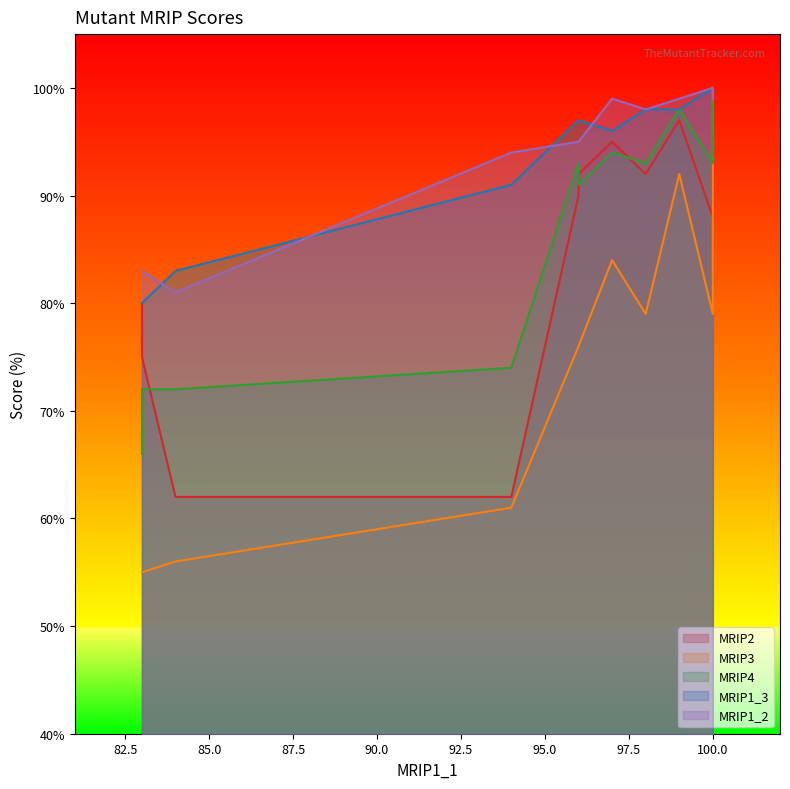

What is the difference between the maximum and minimum values in the MRIP4 series?

34